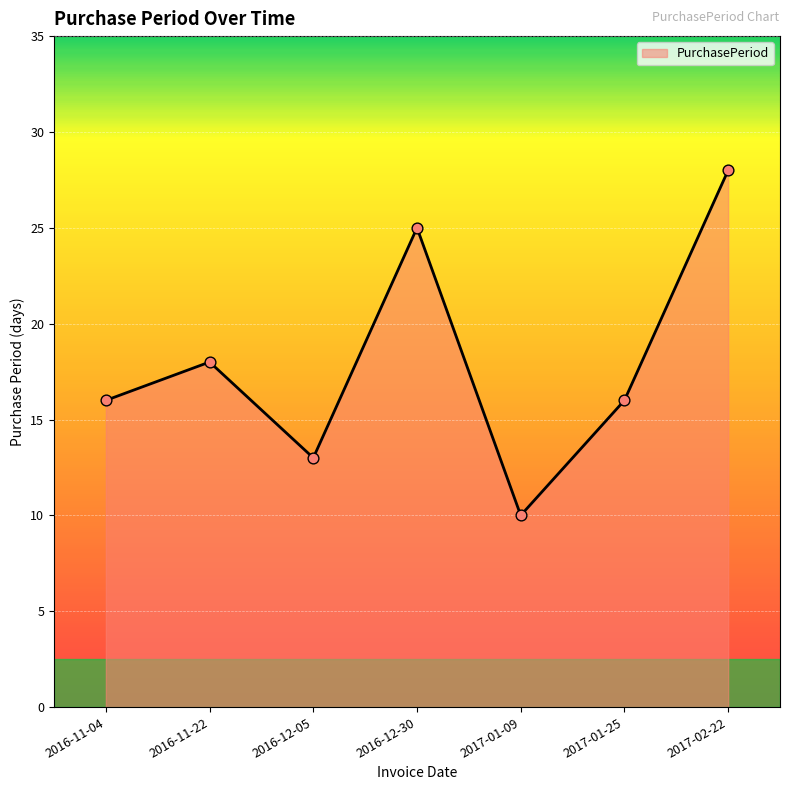

What is the ratio of the value at 2016-11-04 to the value at 2017-01-25?

1.0